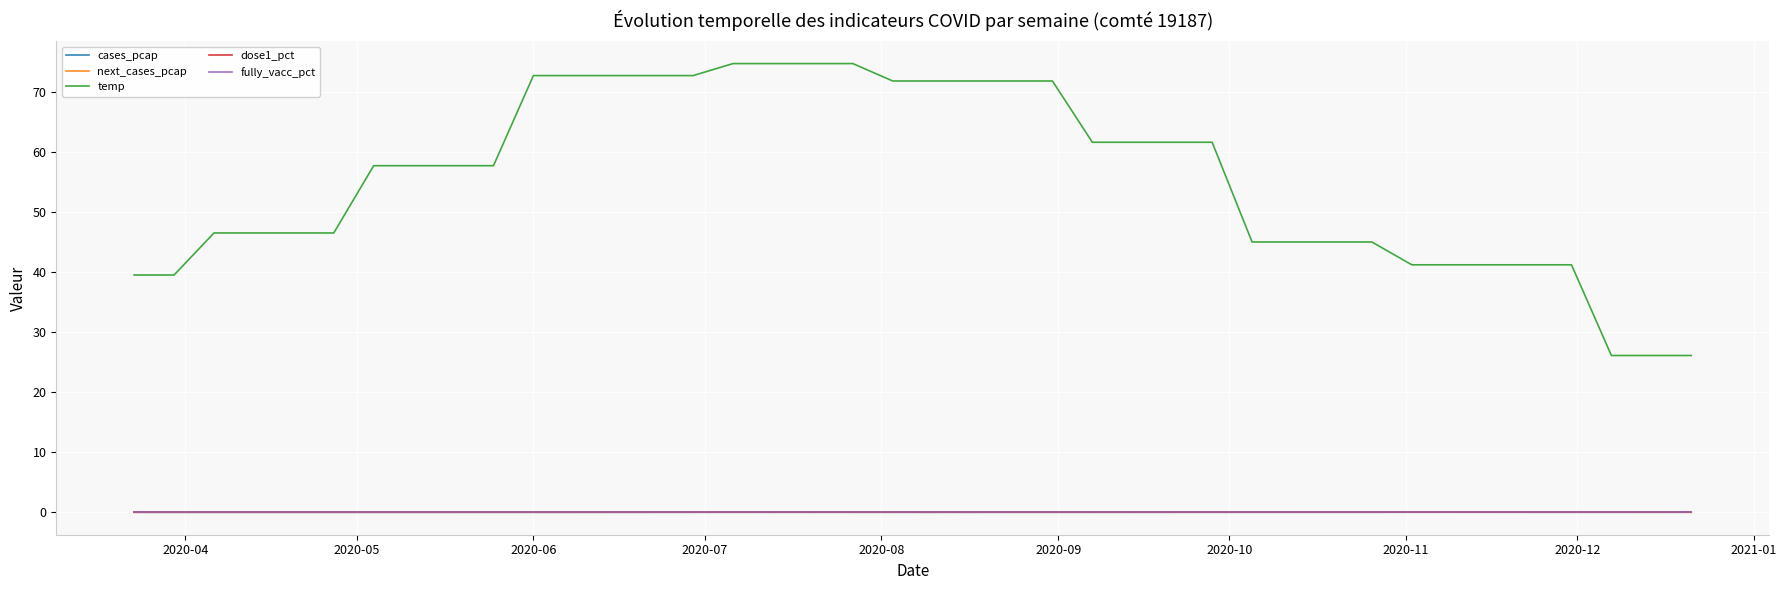

Reading right to left, extract all data points from this chart.

cases_pcap: 0.0	0.0	0.0	0.0	0.0	0.0	0.0	0.0	0.0	0.0	0.0	0.0	0.0	0.0	0.0	0.0	0.0	0.0	0.0	0.0	0.0	0.0	0.0	0.0	0.0	0.0	0.0	0.0	0.0	0.0	0.0	0.0	0.0	0.0	0.0	0.0	0.0	0.0	0.0	0.0
next_cases_pcap: 0.0	0.0	0.0	0.0	0.0	0.0	0.0	0.0	0.0	0.0	0.0	0.0	0.0	0.0	0.0	0.0	0.0	0.0	0.0	0.0	0.0	0.0	0.0	0.0	0.0	0.0	0.0	0.0	0.0	0.0	0.0	0.0	0.0	0.0	0.0	0.0	0.0	0.0	0.0	0.0
temp: 26.1	26.1	26.1	41.2	41.2	41.2	41.2	41.2	45.0	45.0	45.0	45.0	61.6	61.6	61.6	61.6	71.8	71.8	71.8	71.8	71.8	74.7	74.7	74.7	74.7	72.7	72.7	72.7	72.7	72.7	57.7	57.7	57.7	57.7	46.5	46.5	46.5	46.5	39.5	39.5
dose1_pct: 0.0	0.0	0.0	0.0	0.0	0.0	0.0	0.0	0.0	0.0	0.0	0.0	0.0	0.0	0.0	0.0	0.0	0.0	0.0	0.0	0.0	0.0	0.0	0.0	0.0	0.0	0.0	0.0	0.0	0.0	0.0	0.0	0.0	0.0	0.0	0.0	0.0	0.0	0.0	0.0
fully_vacc_pct: 0.0	0.0	0.0	0.0	0.0	0.0	0.0	0.0	0.0	0.0	0.0	0.0	0.0	0.0	0.0	0.0	0.0	0.0	0.0	0.0	0.0	0.0	0.0	0.0	0.0	0.0	0.0	0.0	0.0	0.0	0.0	0.0	0.0	0.0	0.0	0.0	0.0	0.0	0.0	0.0